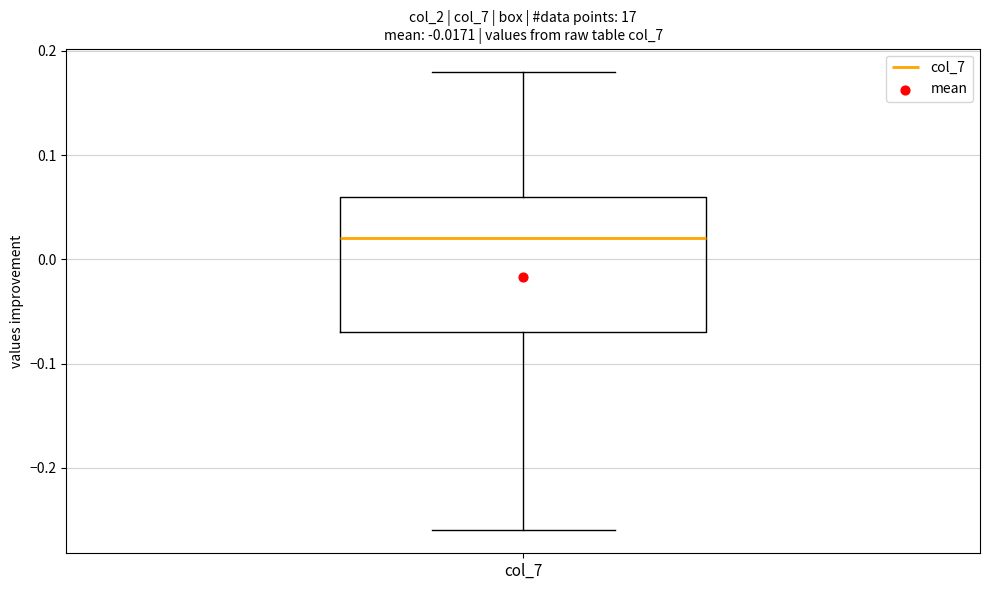

Where is the upper edge of the box for col_7 on the y-axis? The values are not printed on the chart, so give them approximately, as read against the axis.

0.06